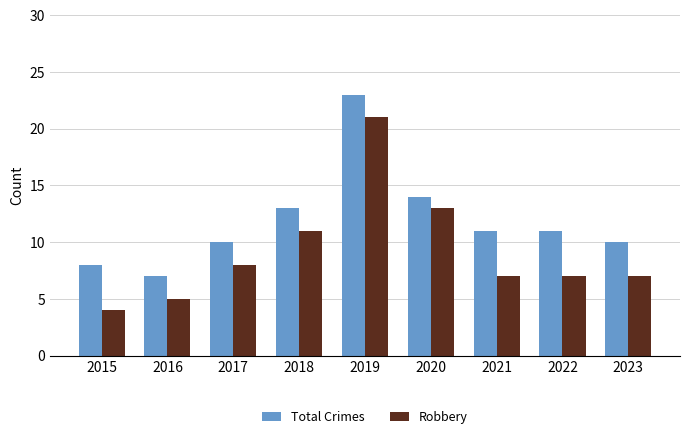

Reading left to right, what are all the values shown in this chart?

Total Crimes: 8	7	10	13	23	14	11	11	10
Robbery: 4	5	8	11	21	13	7	7	7